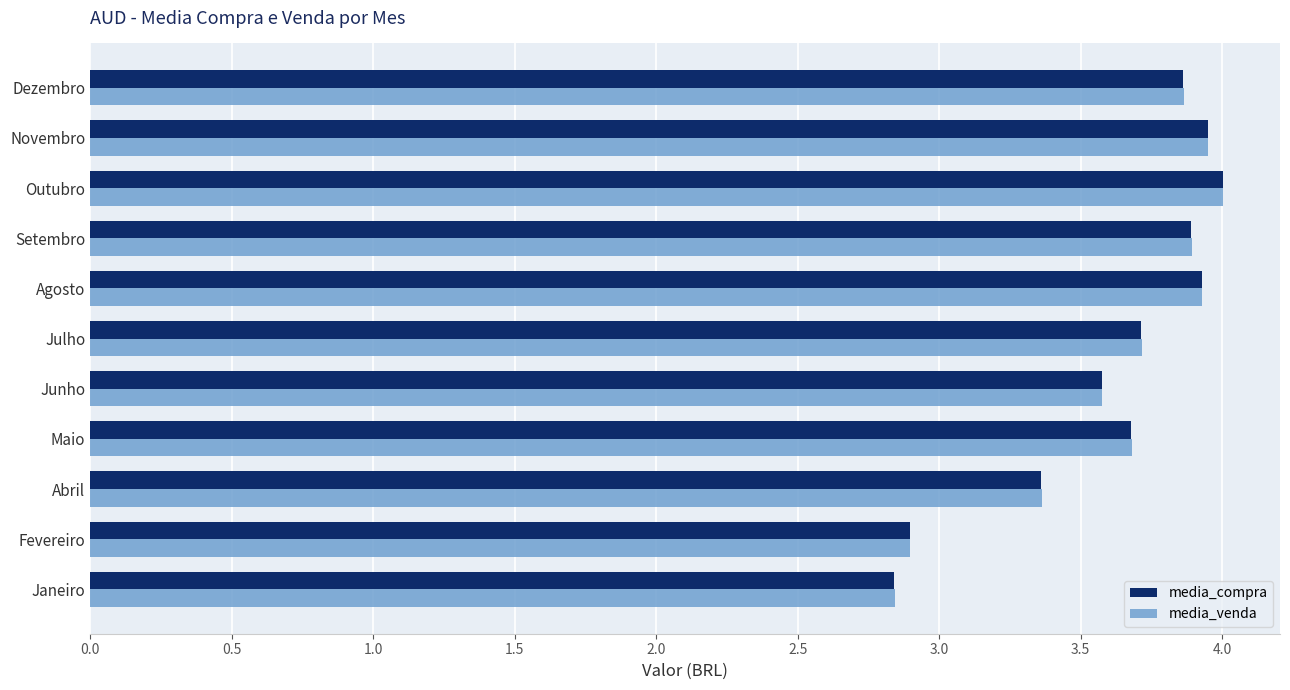

What is the total value across all series at Julho?

7.4